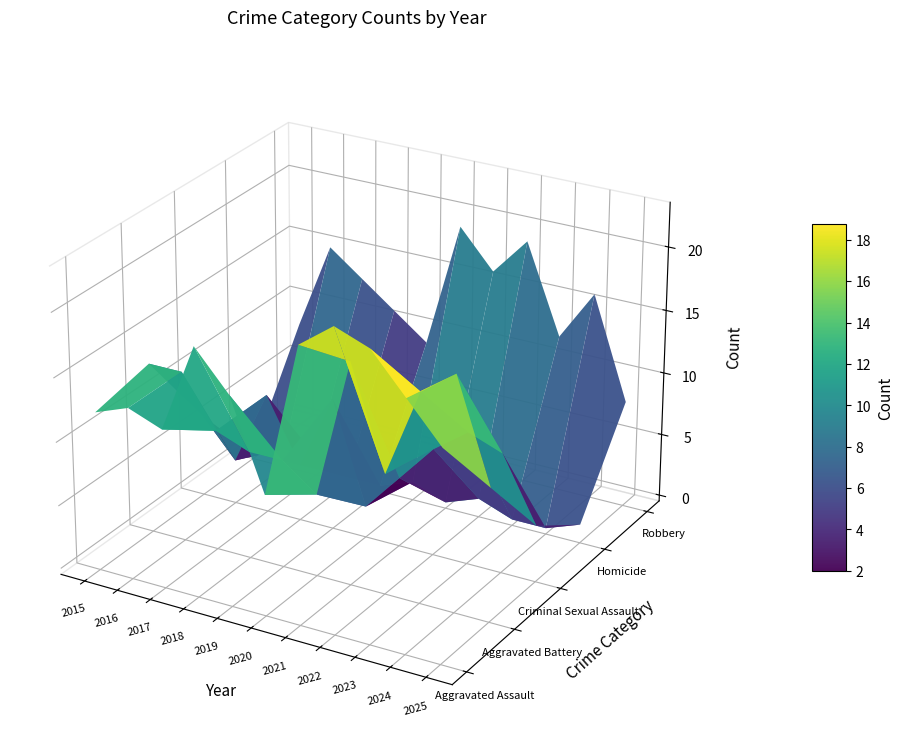

At 2019, list the series in order from largest to smallest.

Aggravated Assault, Criminal Sexual Assault, Robbery, Aggravated Battery, Homicide